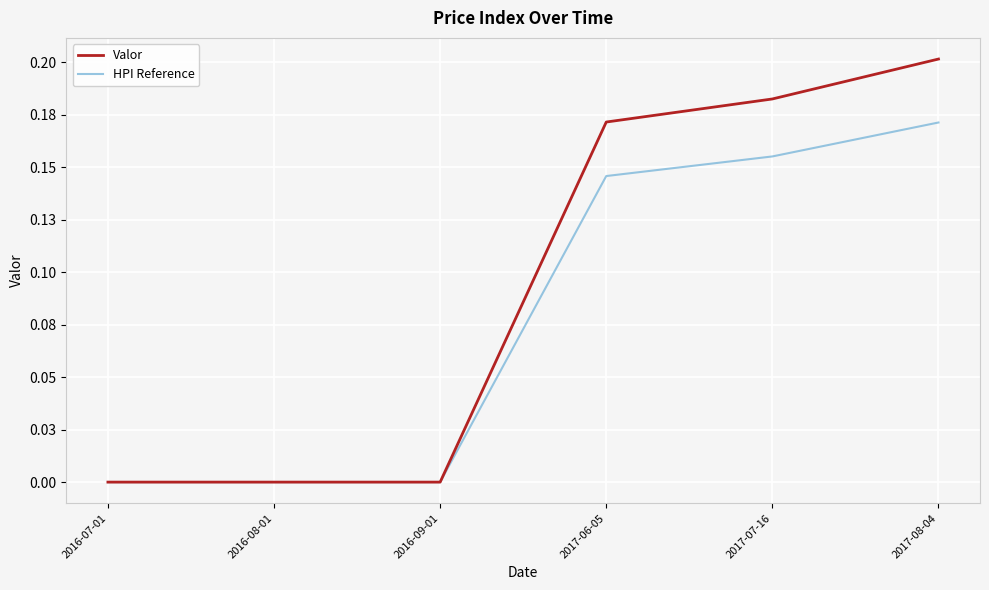

Reading right to left, extract all data points from this chart.

Valor: 2017-08-04=0.2	2017-07-16=0.2	2017-06-05=0.2	2016-09-01=0.0	2016-08-01=0.0	2016-07-01=0.0
HPI Reference: 2017-08-04=0.2	2017-07-16=0.2	2017-06-05=0.1	2016-09-01=0.0	2016-08-01=0.0	2016-07-01=0.0